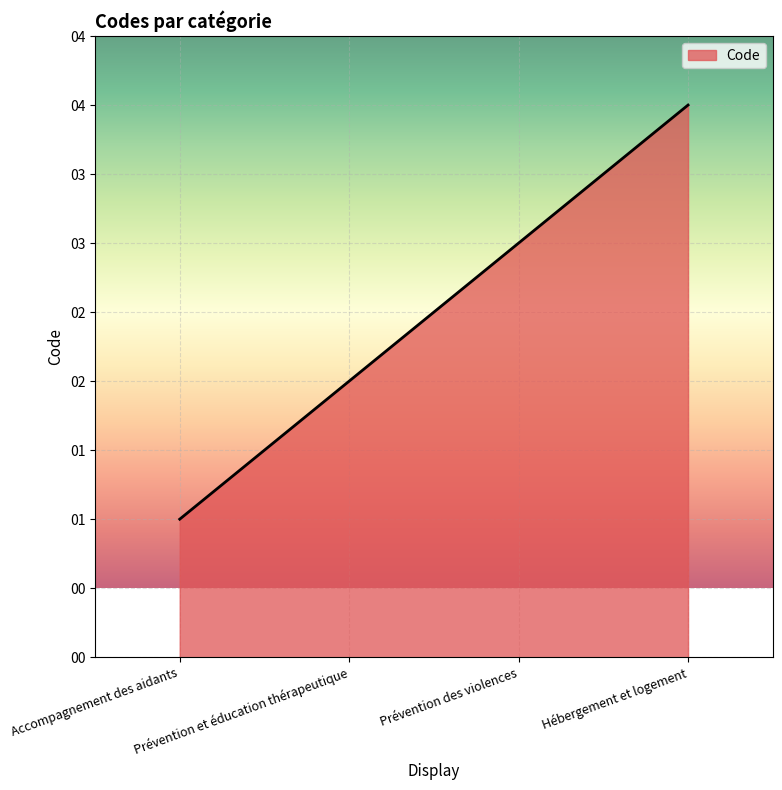

The value at Prévention des violences is 3. True or false?

True